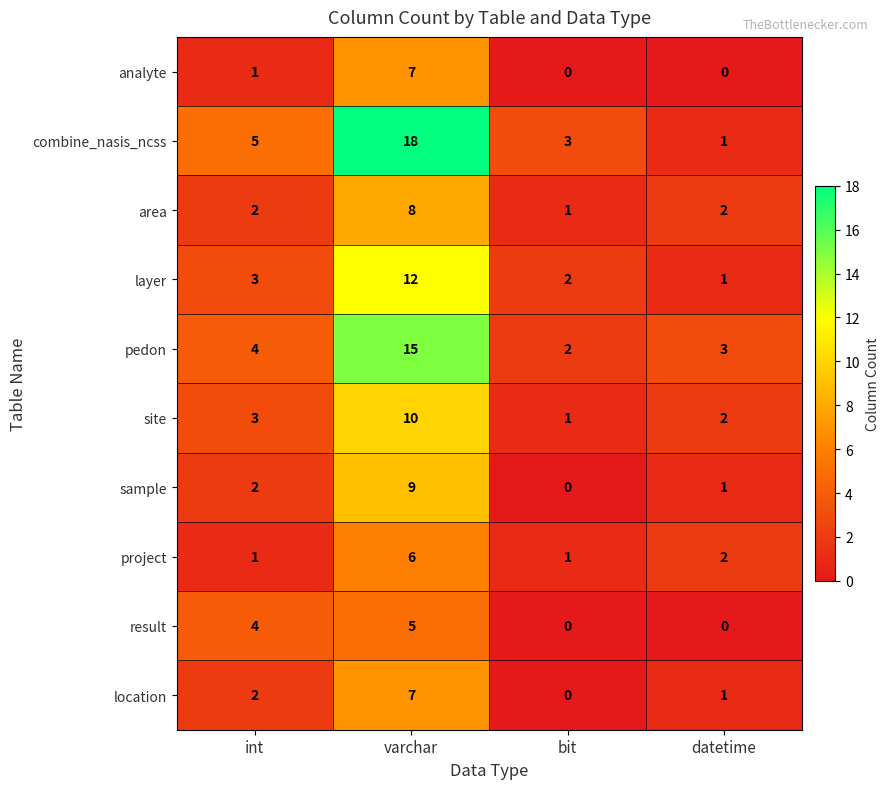

Count the number of categories in the chart.

4